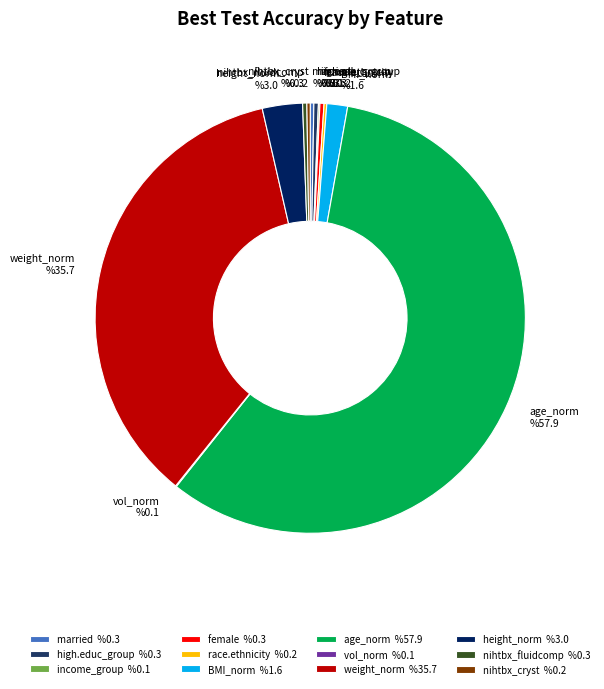

Combined, do weight_norm and high.educ_group account for over 50%?

No